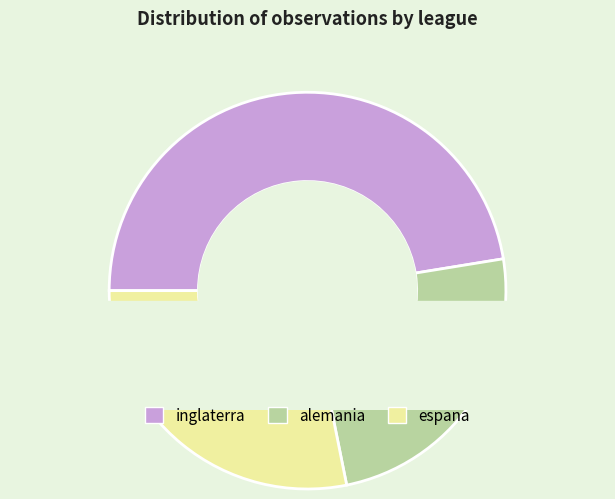

Is there a majority slice in this chart?

No